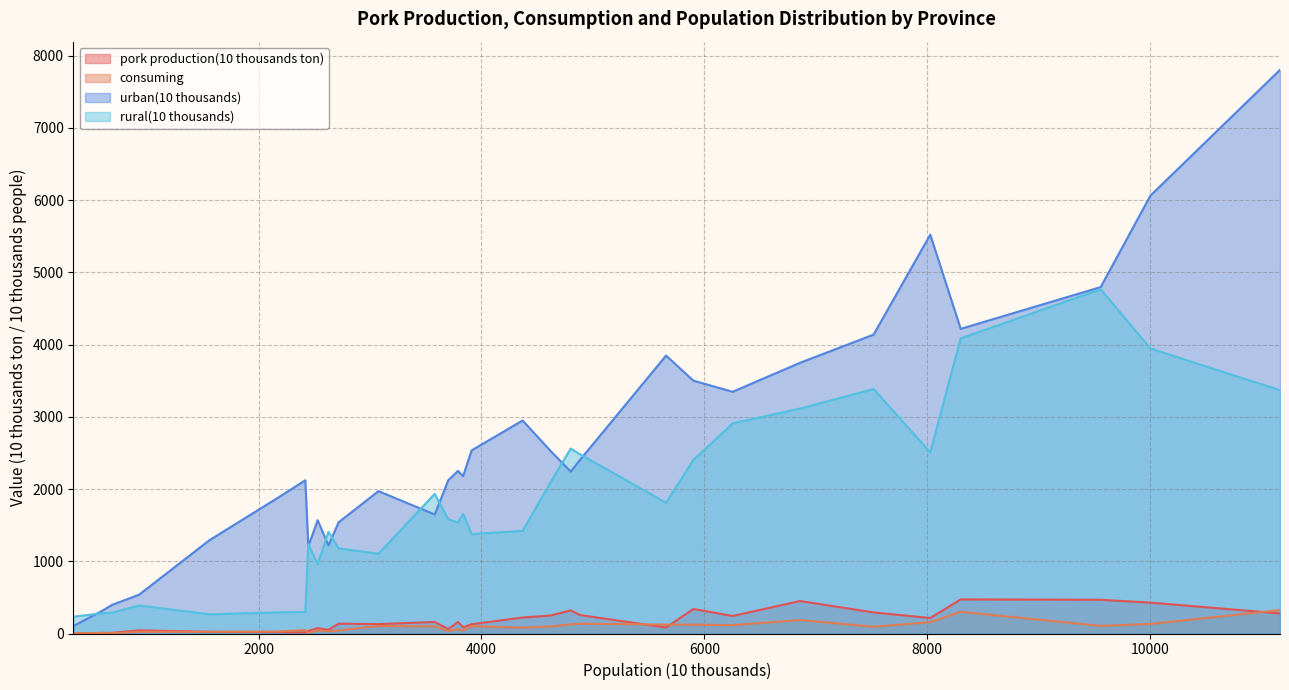

In urban(10 thousands), how many points are higher than both neighbors (excluding endpoints)?

7